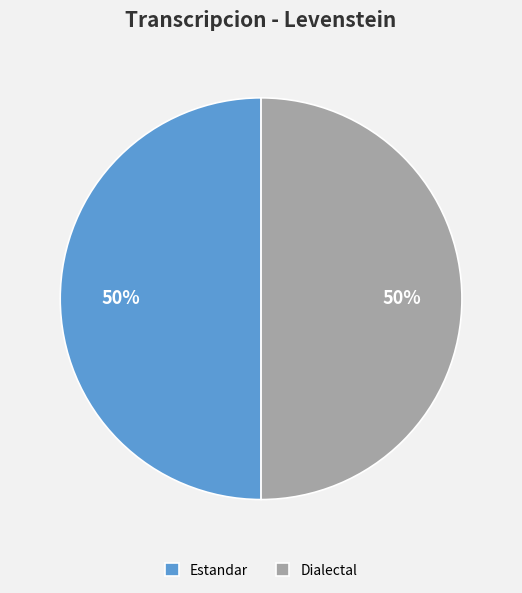

To the nearest percent, what is the combined percentage of Dialectal and Estandar?

100%